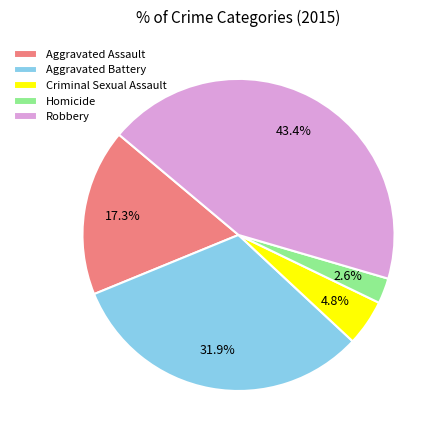

Which category has the biggest portion of the pie?

Robbery